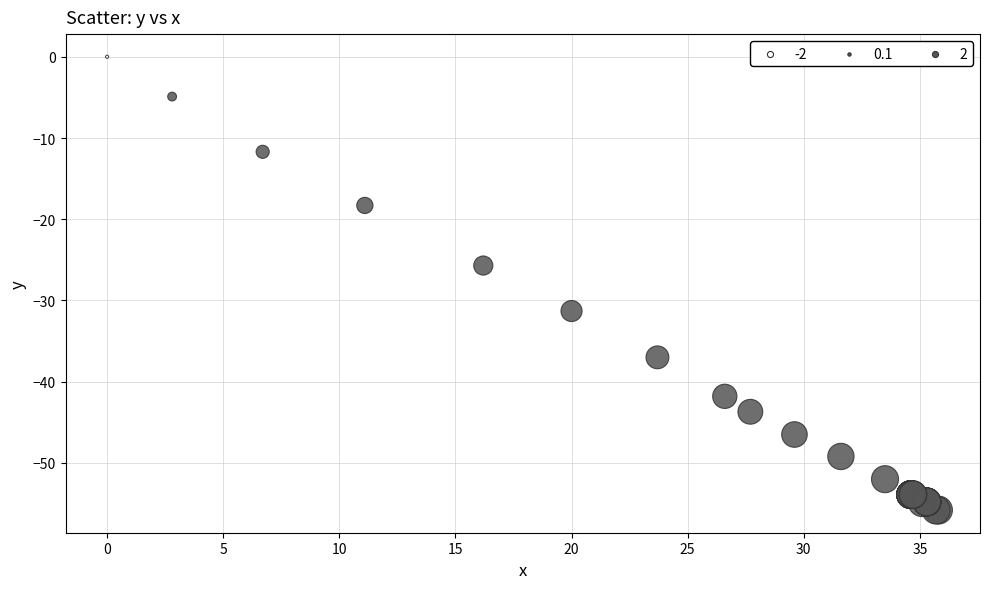

What Y value in the scatter plot is closest to -27?

-25.7